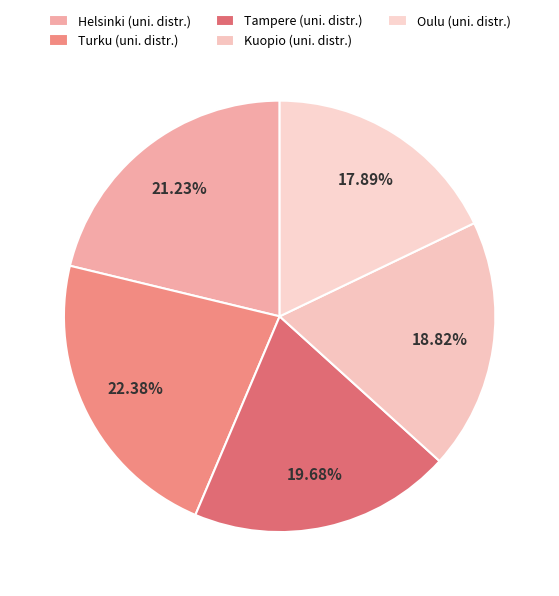

Rank the categories by value from lowest to highest.

Oulu (uni. distr.), Kuopio (uni. distr.), Tampere (uni. distr.), Helsinki (uni. distr.), Turku (uni. distr.)